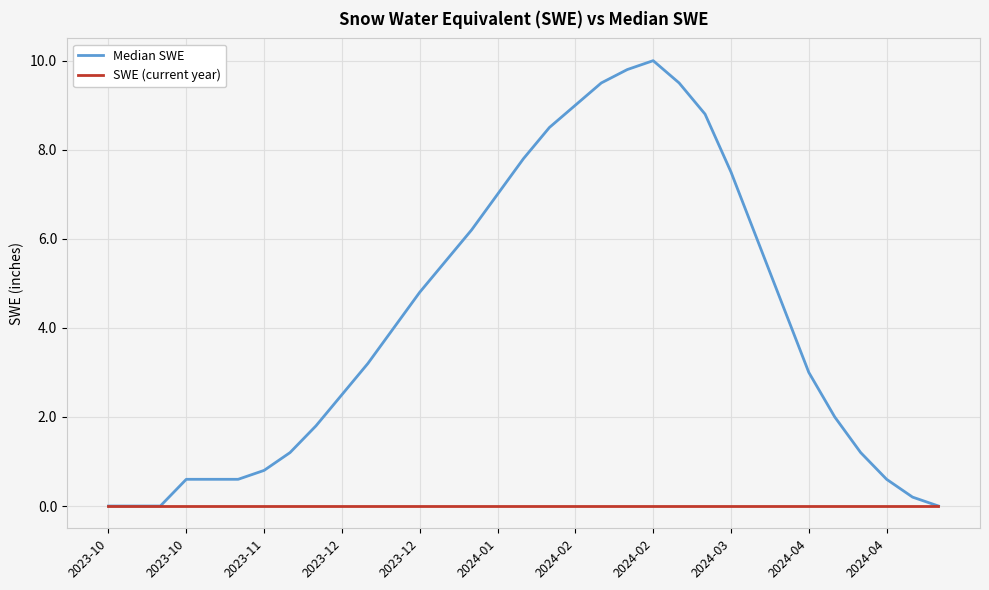

What is the maximum value shown in the chart?

10.0